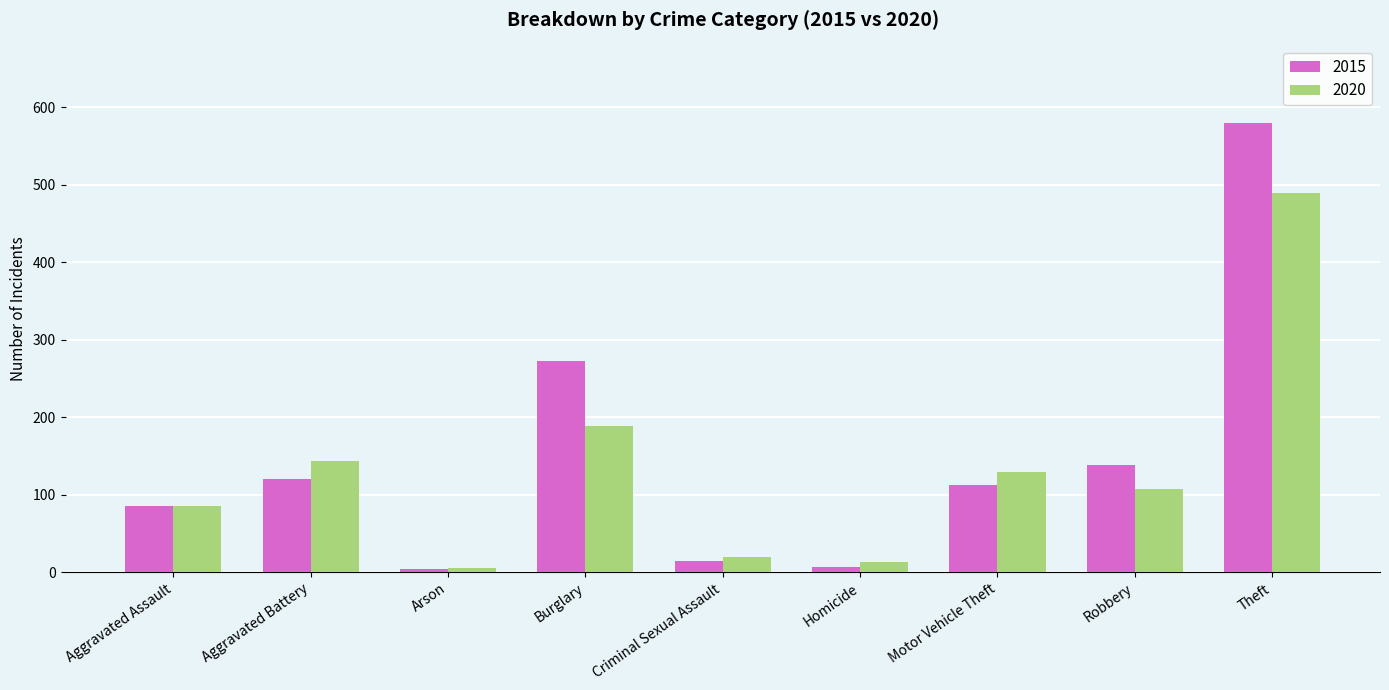

What are all the series names shown in the legend?

2015, 2020